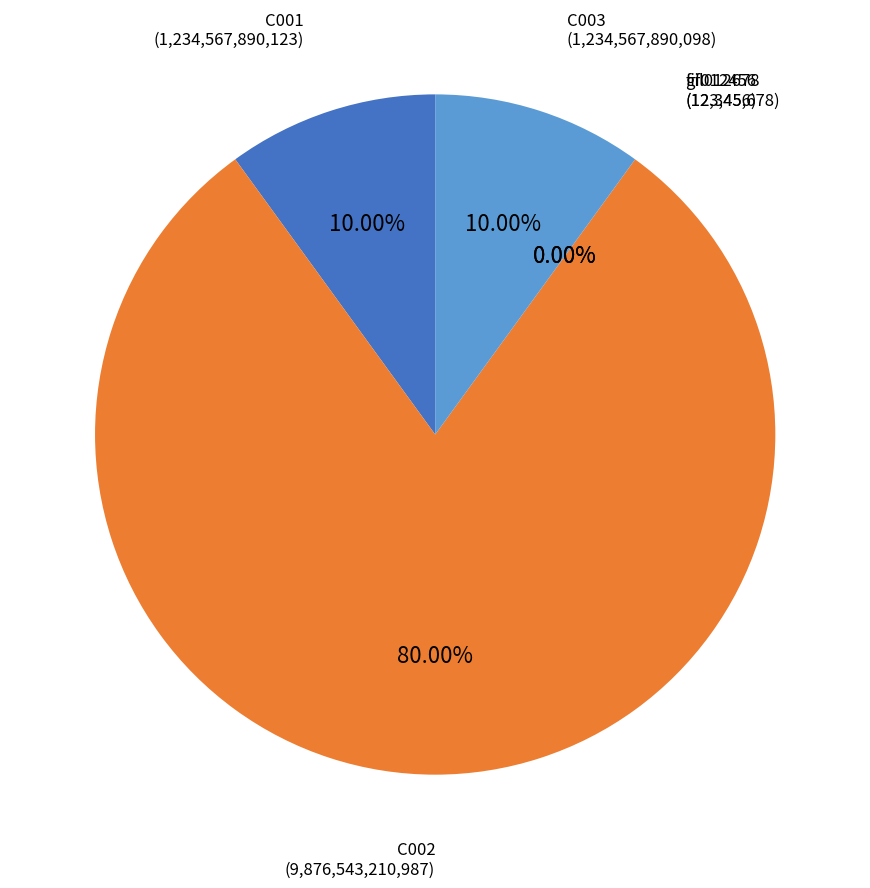

How many segments does this pie chart have?

5